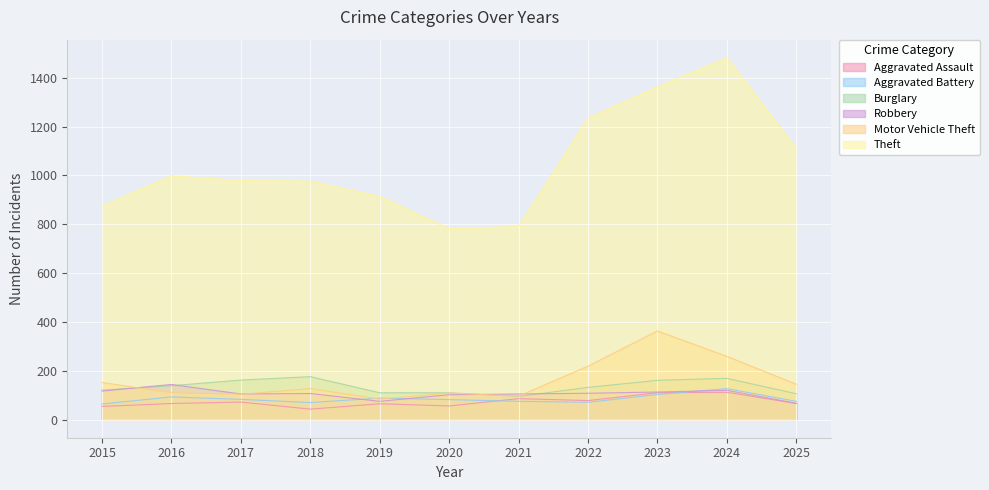

Where is Robbery nearest to the value 105?

2017